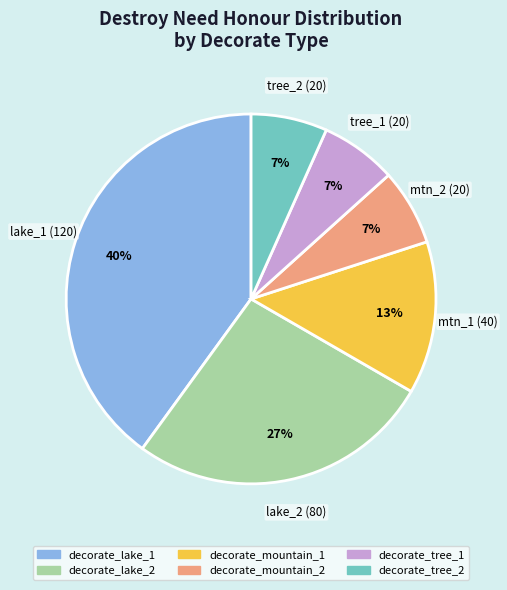

To the nearest percent, what is the average slice percentage?

17%